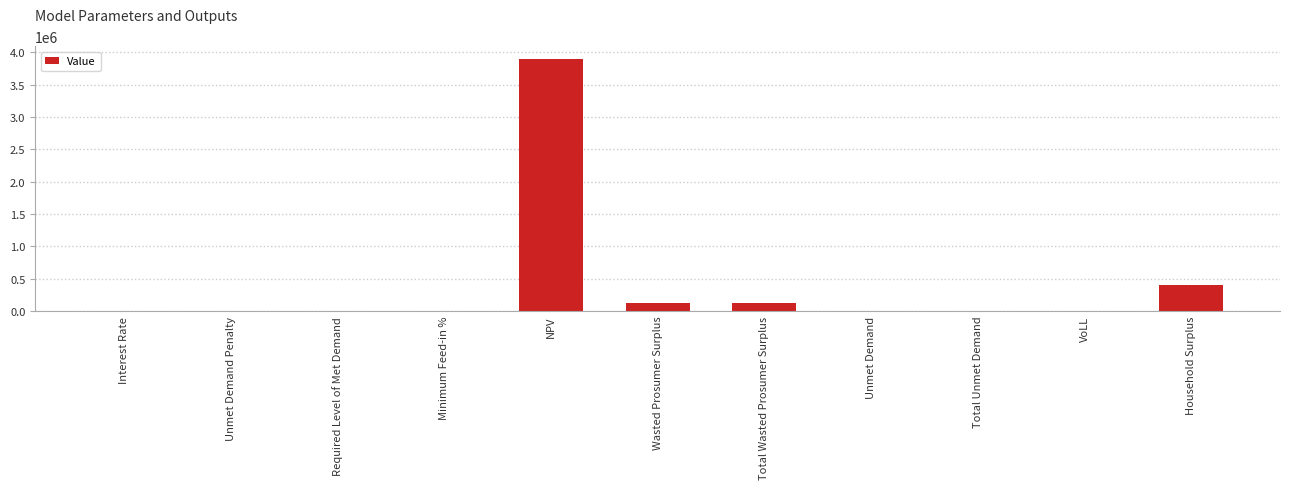

At which label is the value closest to 1950076?

Household Surplus